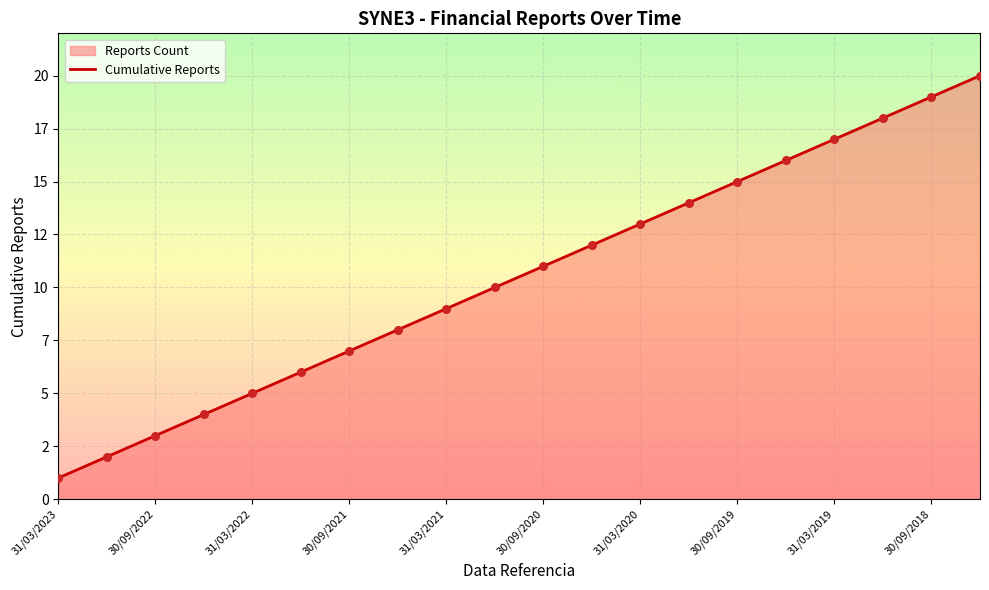

Which has a higher value, 15 or 13?

15